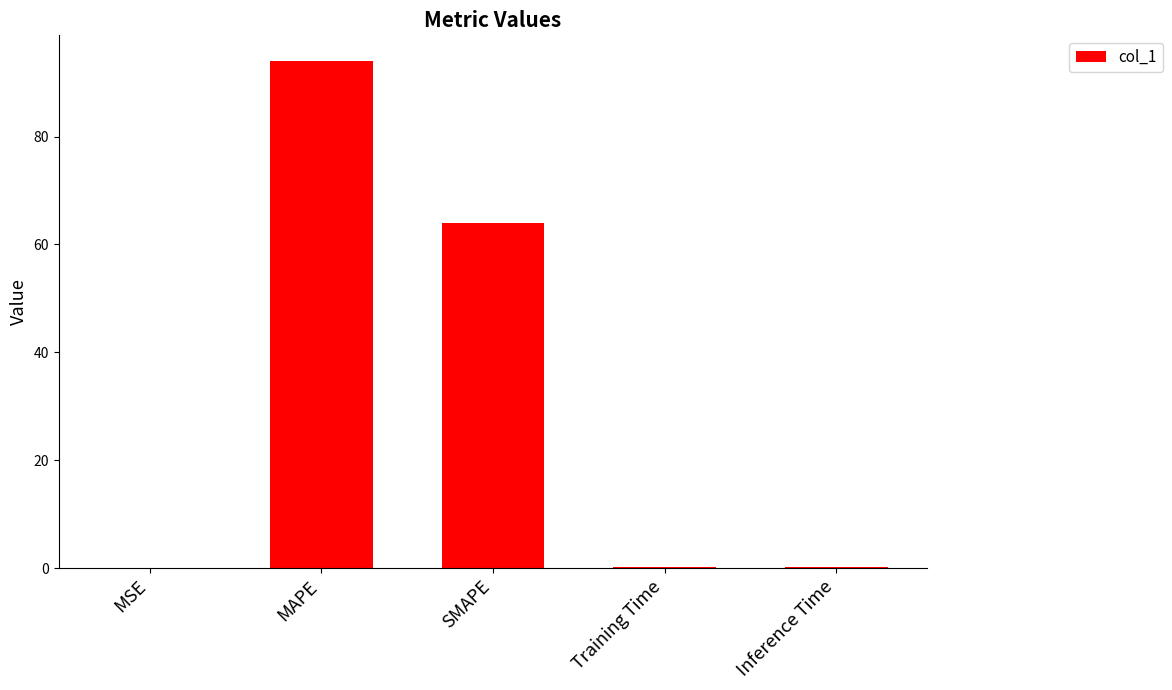

What is the sum of all values?

158.4